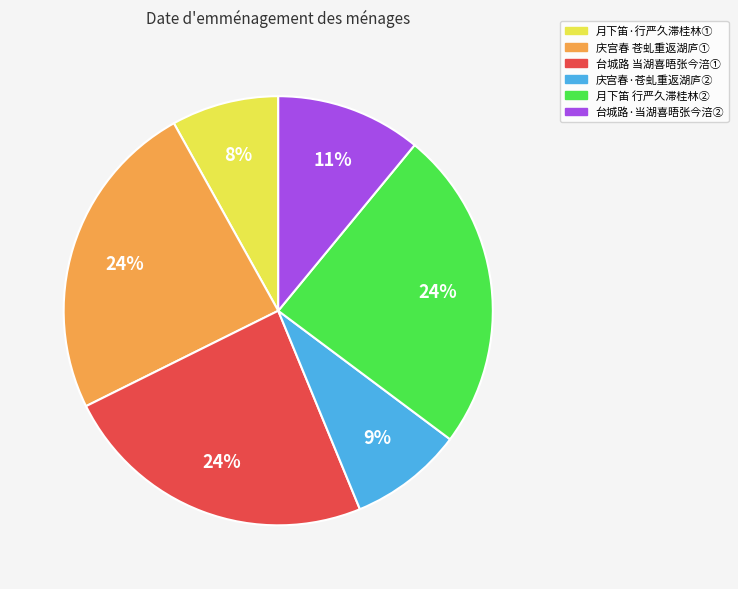

Is there any slice that represents more than half of the pie?

No